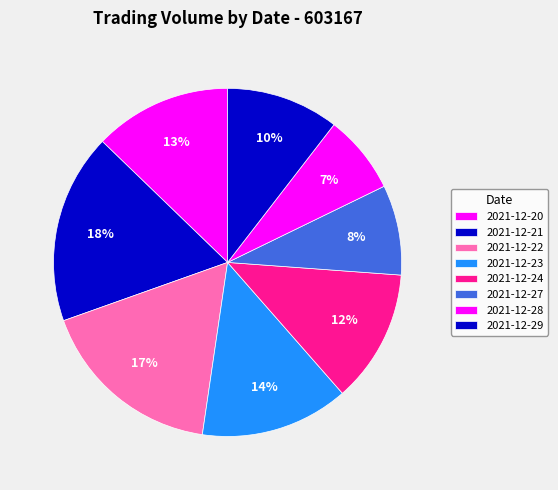

How many segments does this pie chart have?

8